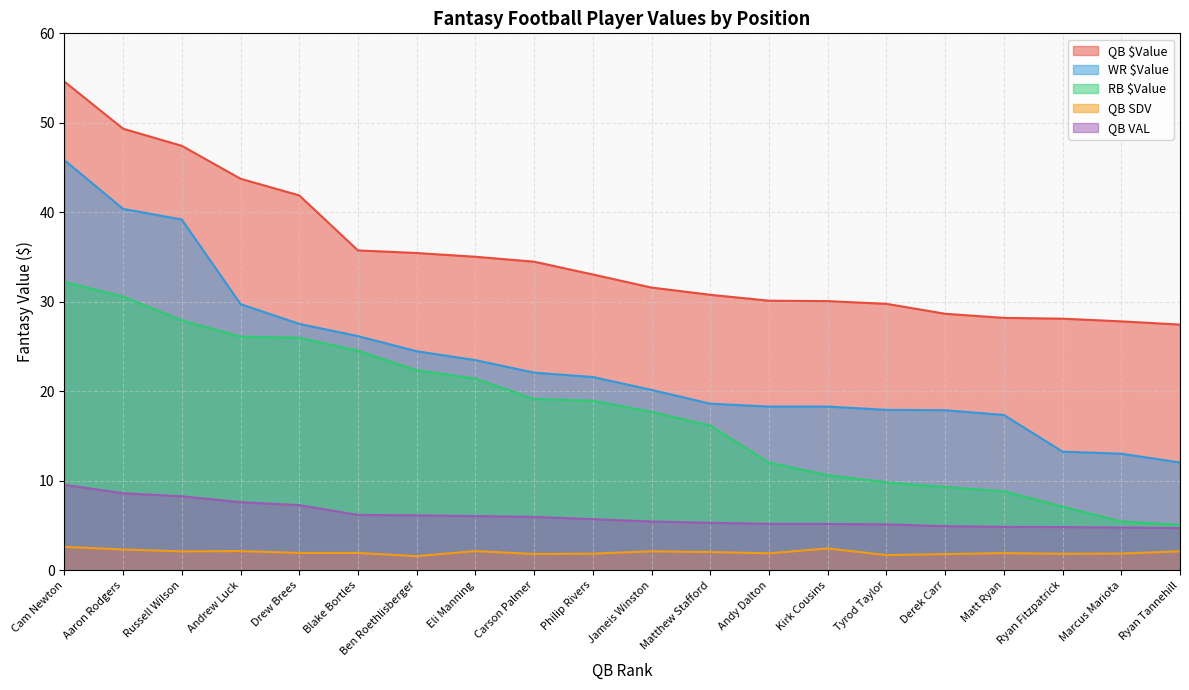

Reading left to right, list all the values displayed in this chart.

QB $Value: 54.6	49.3	47.4	43.8	41.9	35.7	35.5	35.0	34.5	33.0	31.6	30.8	30.1	30.1	29.8	28.7	28.2	28.1	27.8	27.4
QB SDV: 2.6	2.3	2.1	2.1	1.9	1.9	1.6	2.1	1.8	1.9	2.1	2.0	1.9	2.4	1.7	1.8	1.9	1.8	1.9	2.1
WR $Value: 45.8	40.4	39.2	29.7	27.5	26.2	24.5	23.5	22.1	21.6	20.1	18.6	18.3	18.3	17.9	17.9	17.4	13.2	13.0	12.0
RB $Value: 32.2	30.6	27.9	26.1	26.0	24.5	22.3	21.4	19.1	18.9	17.7	16.2	12.0	10.6	9.8	9.3	8.8	7.1	5.5	5.1
QB VAL: 9.5	8.6	8.3	7.6	7.3	6.2	6.1	6.0	6.0	5.7	5.4	5.3	5.2	5.2	5.1	4.9	4.8	4.8	4.8	4.7